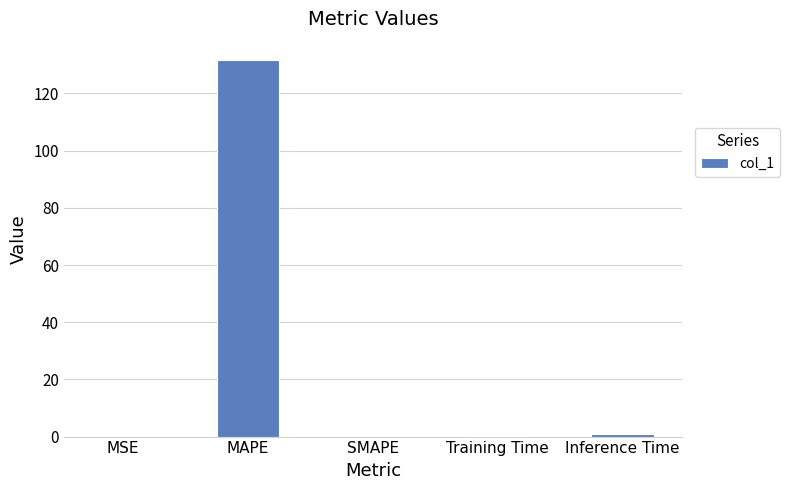

Is it true that the value at MAPE is 26.8?

False